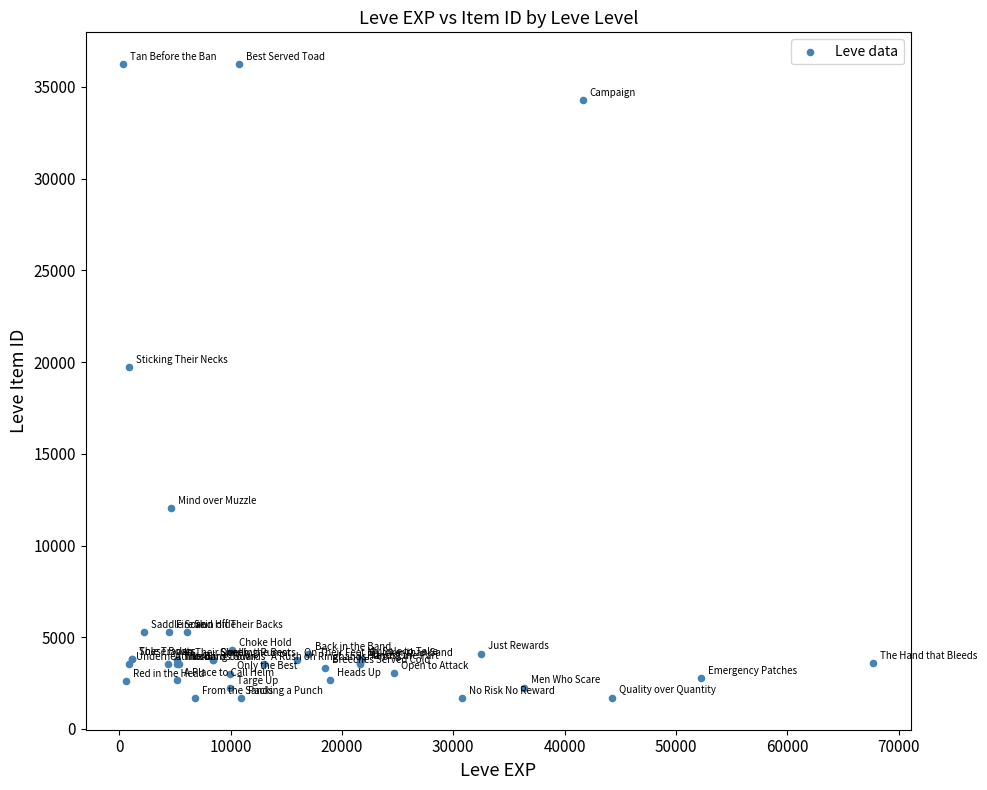

What Y value in the scatter plot is closest to 18967?

19744